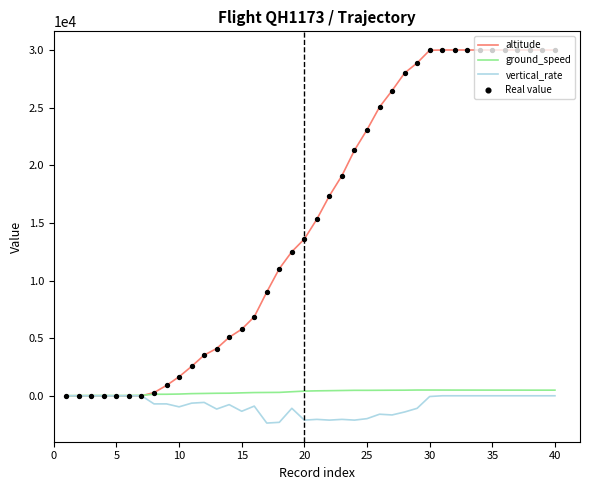

Which series has the widest spread of values?

altitude